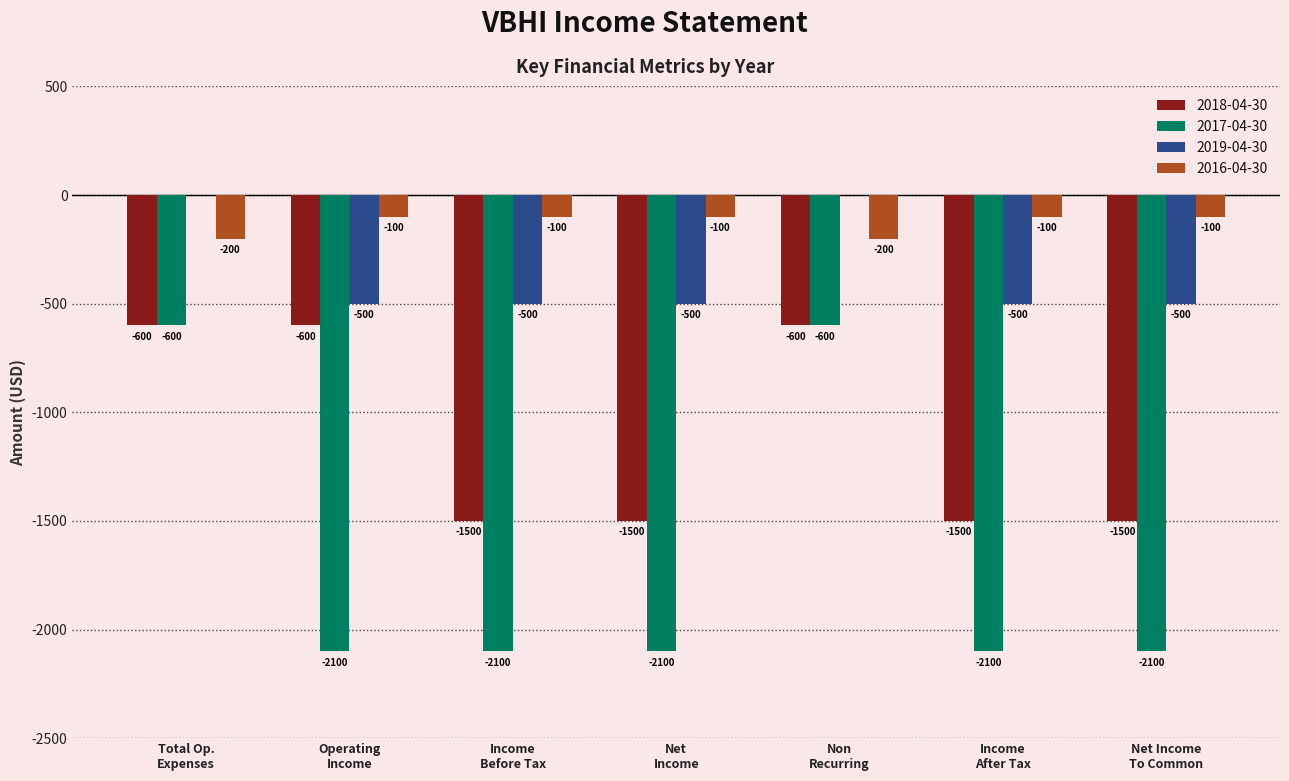

Count the number of categories in the chart.

7